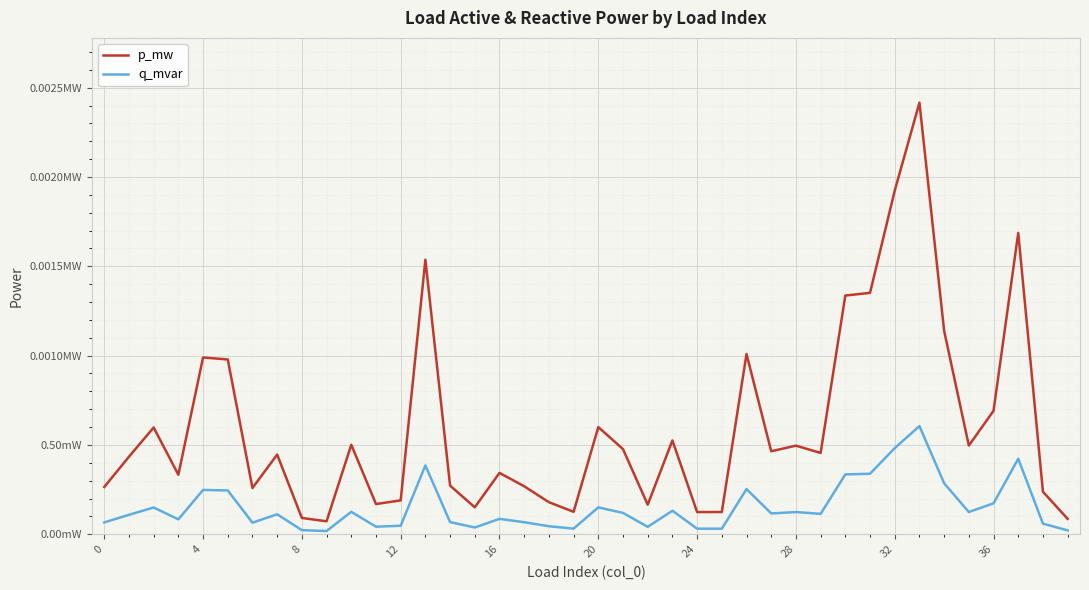

In p_mw, how many points are lower than both neighbors (excluding endpoints)?

11